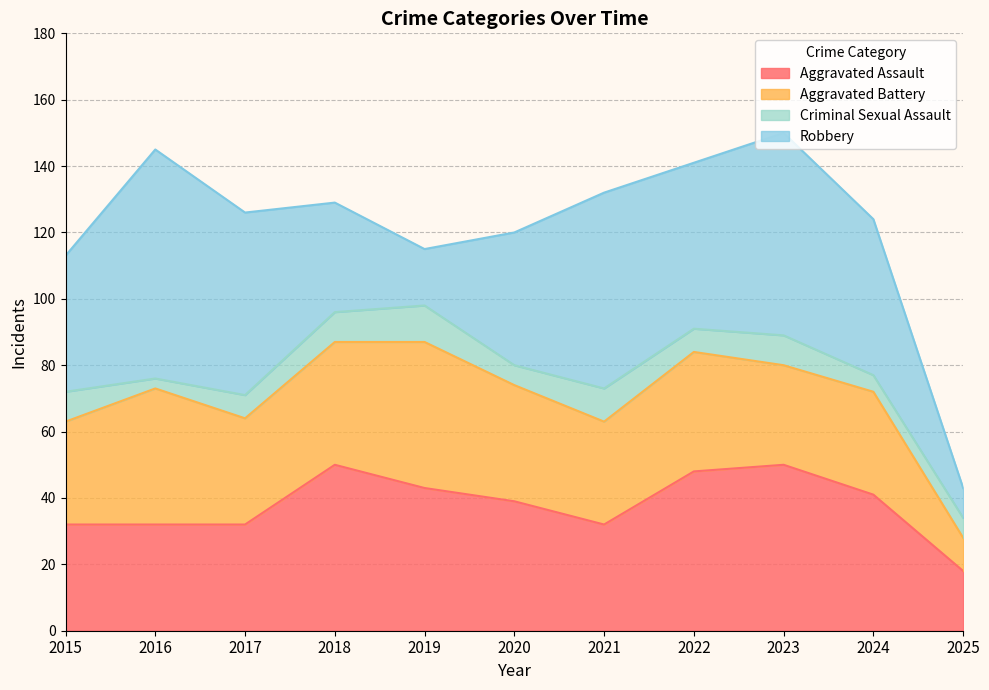

How many data points in Aggravated Battery are less than 32?

5